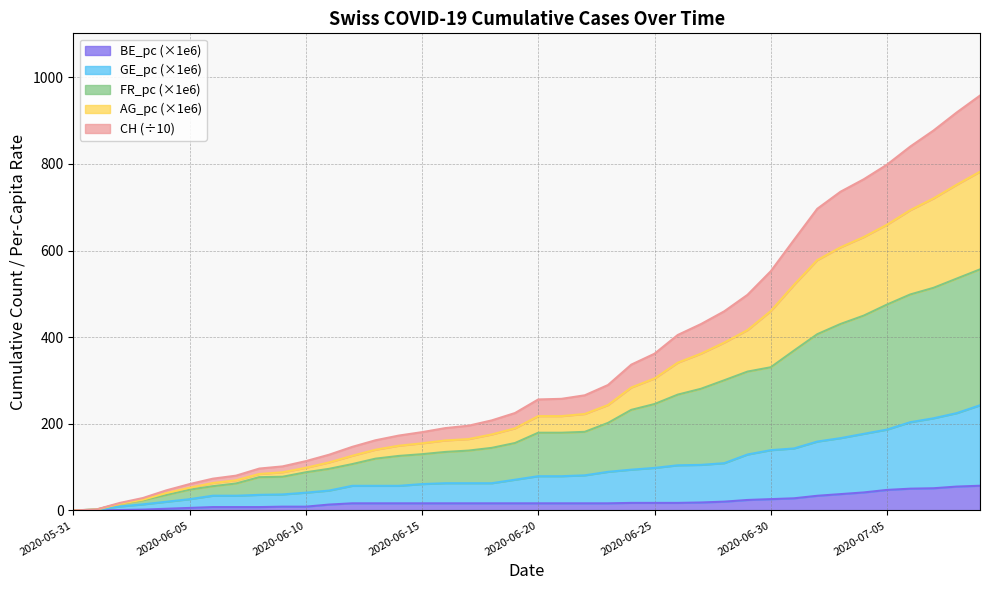

What is the value of the FR_pc point at the 17th from the left?

135.0